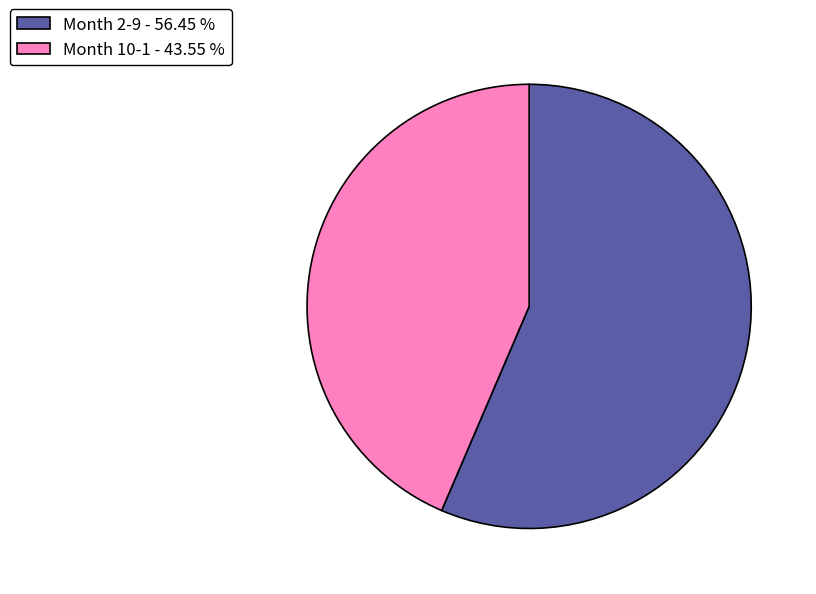

Is there any slice that represents more than half of the pie?

Yes